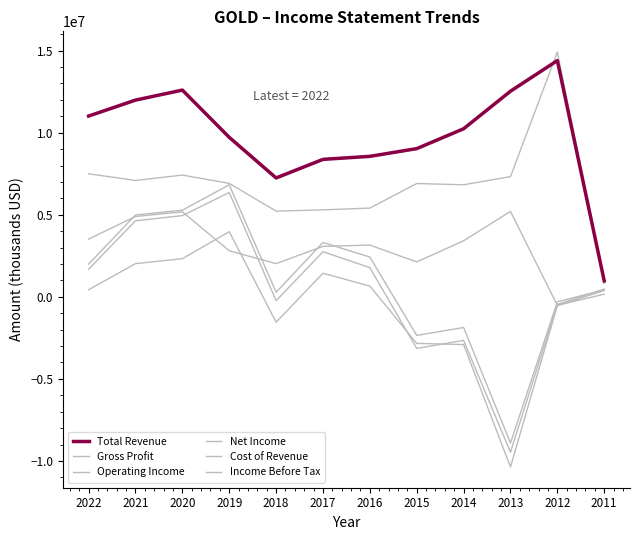

Does the chart display data point markers on the line(s)?

No